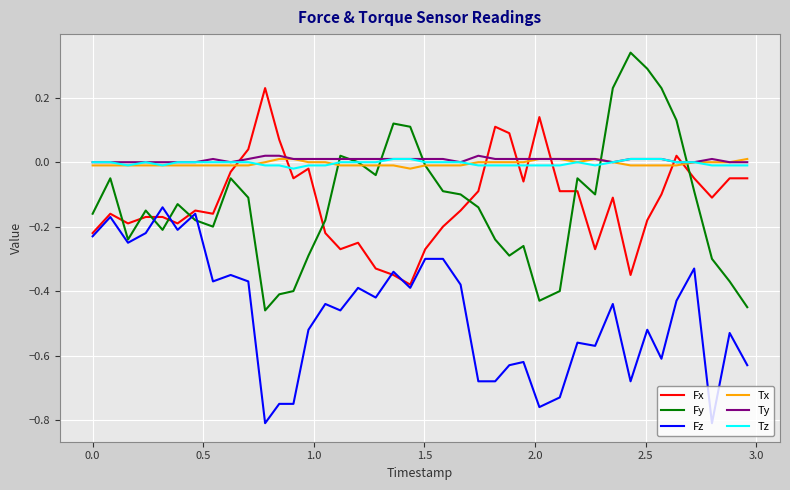

Which series has the largest range (max minus min)?

Fy